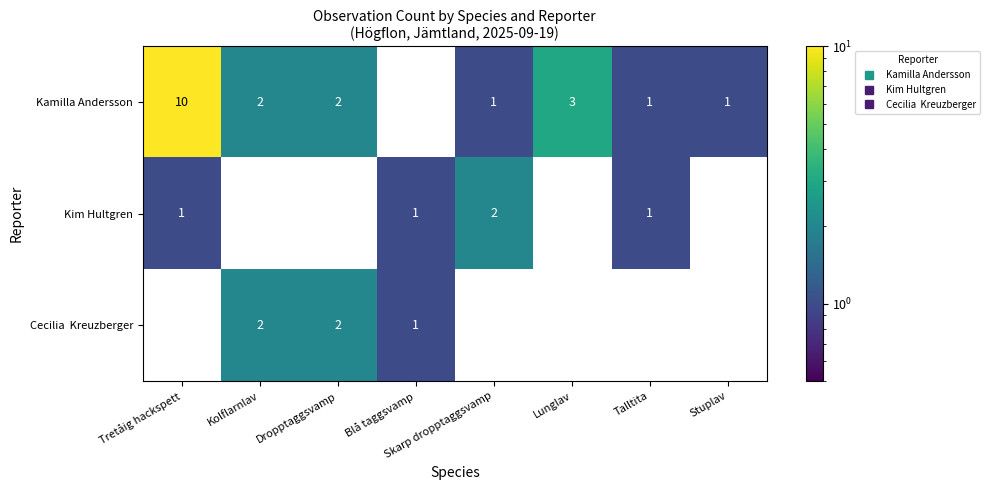

What is the difference between the highest and lowest values at Tretåig hackspett?

10